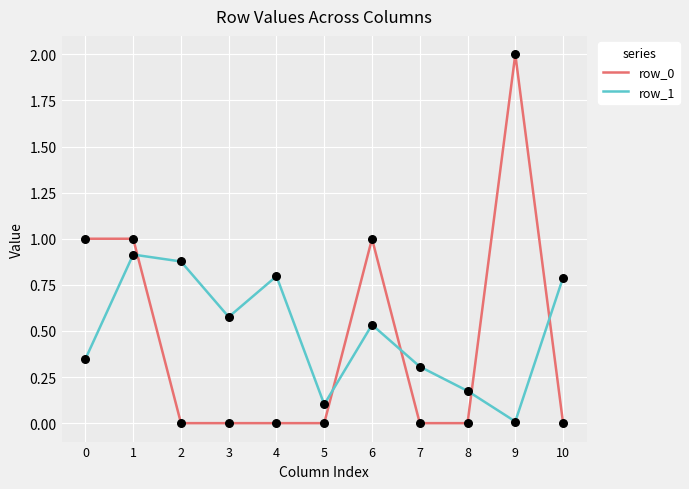

Is the value of row_1 at 0 greater than the value of row_0 at 9?

No